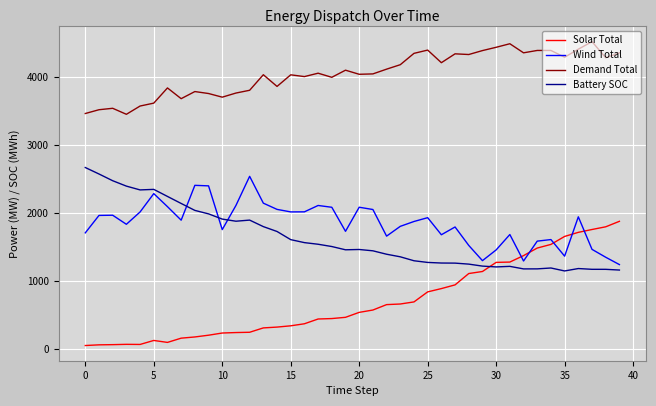

Which series has the largest total across all categories?

Demand Total